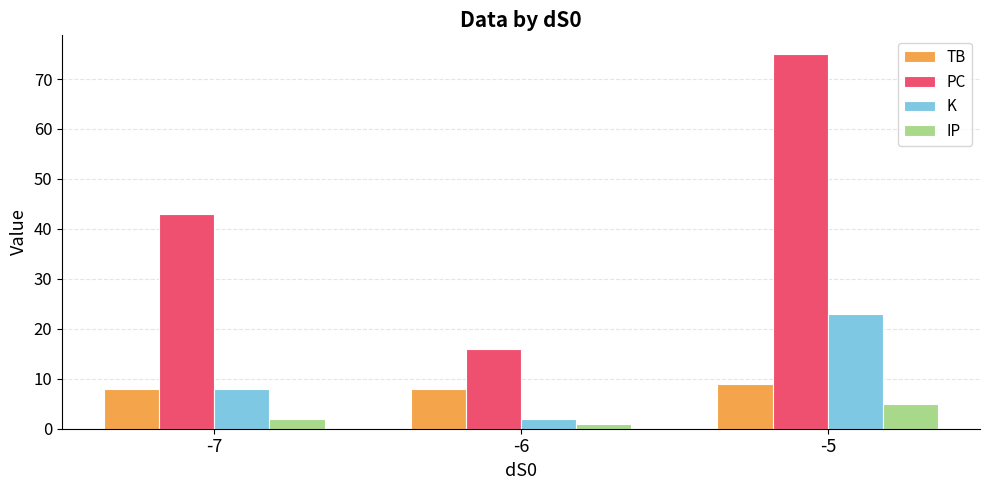

How many bars are there in total?

12